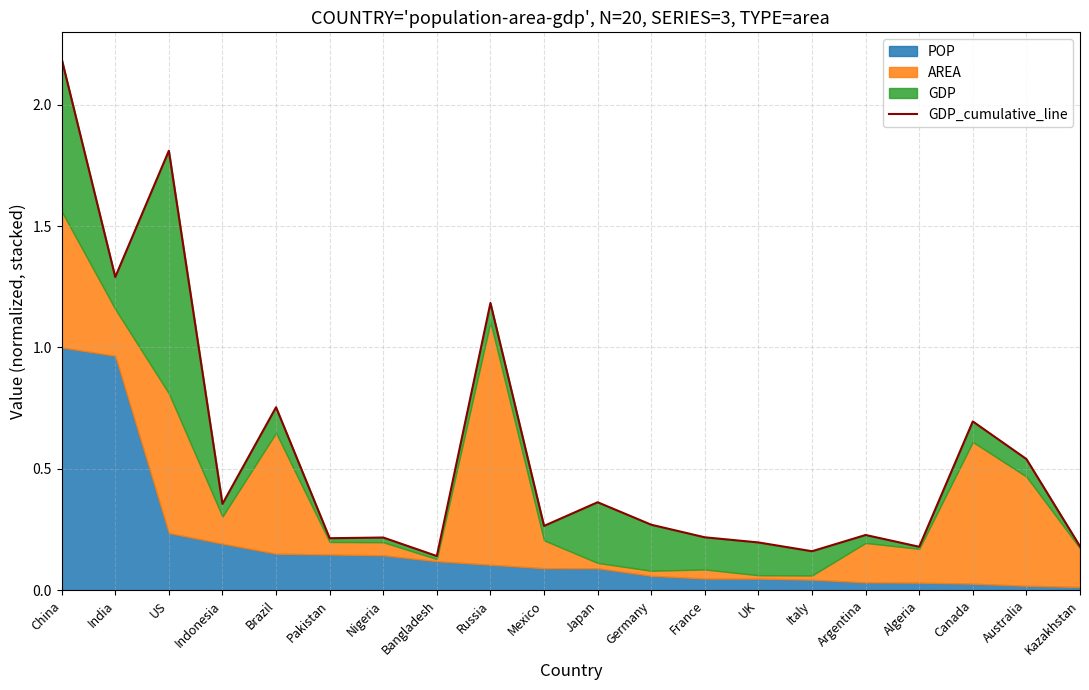

At which label is the value closest to 1?

Russia